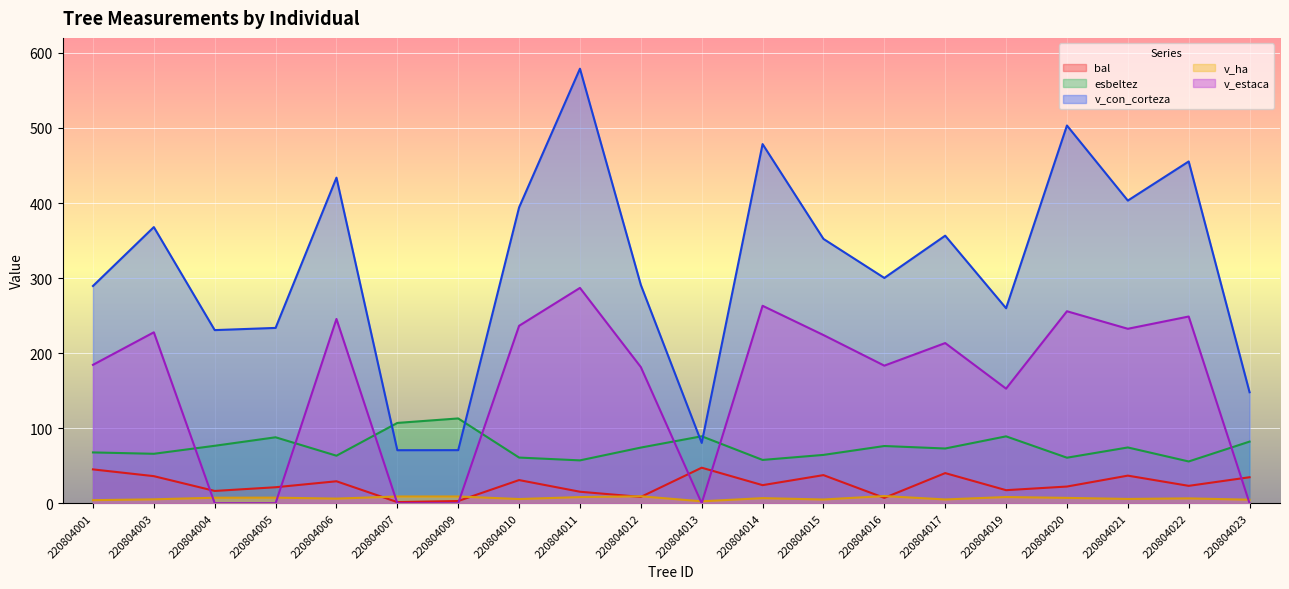

Which category has the lowest value in the bal series?

220804007